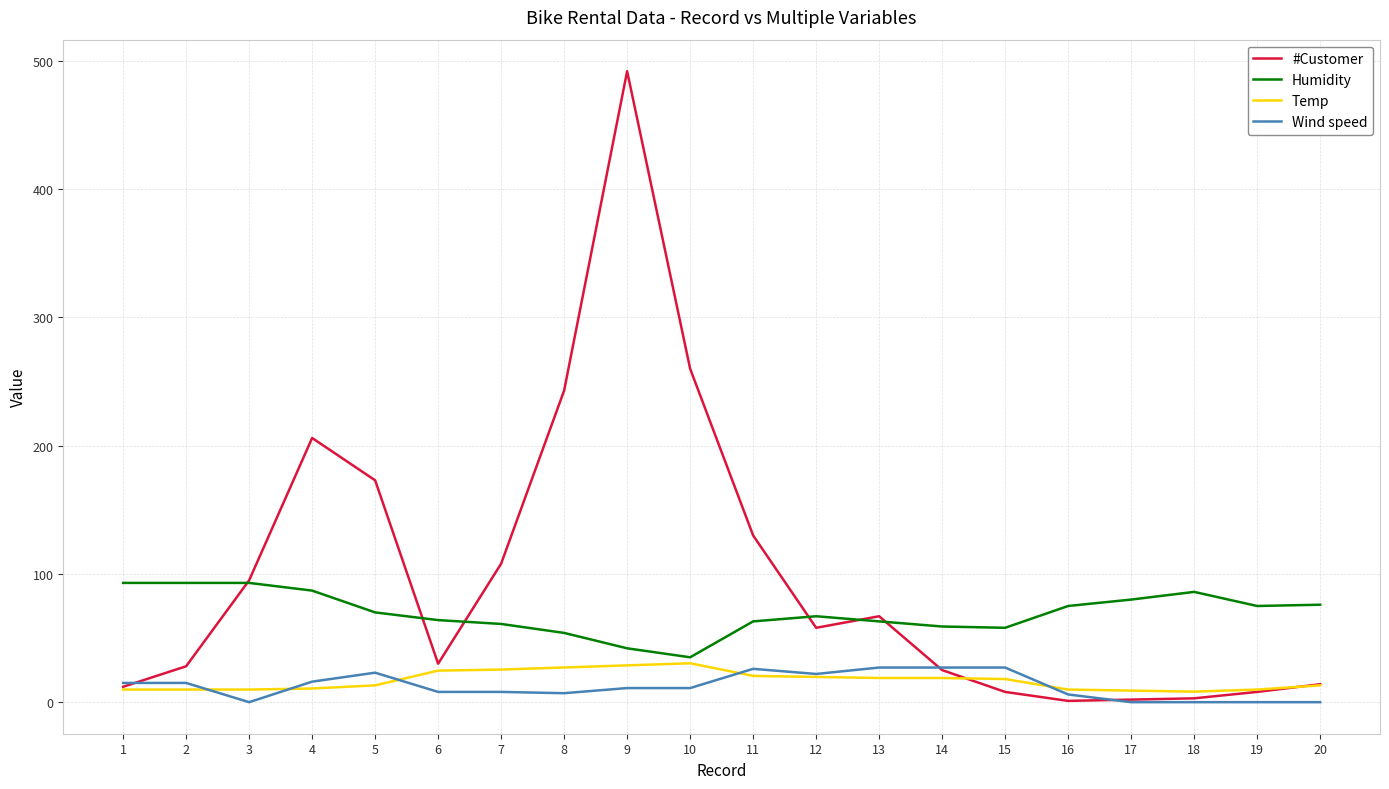

Which series has the largest range (max minus min)?

#Customer